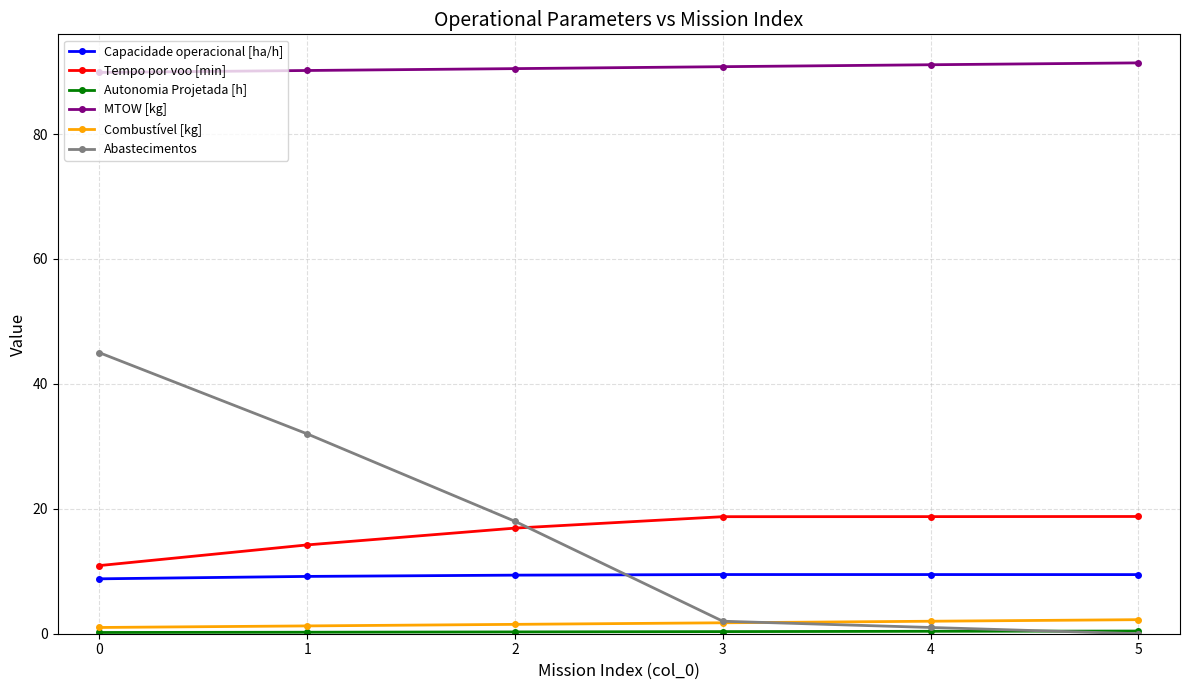

True or false: Combustível [kg] and Capacidade operacional [ha/h] intersect in this chart.

False